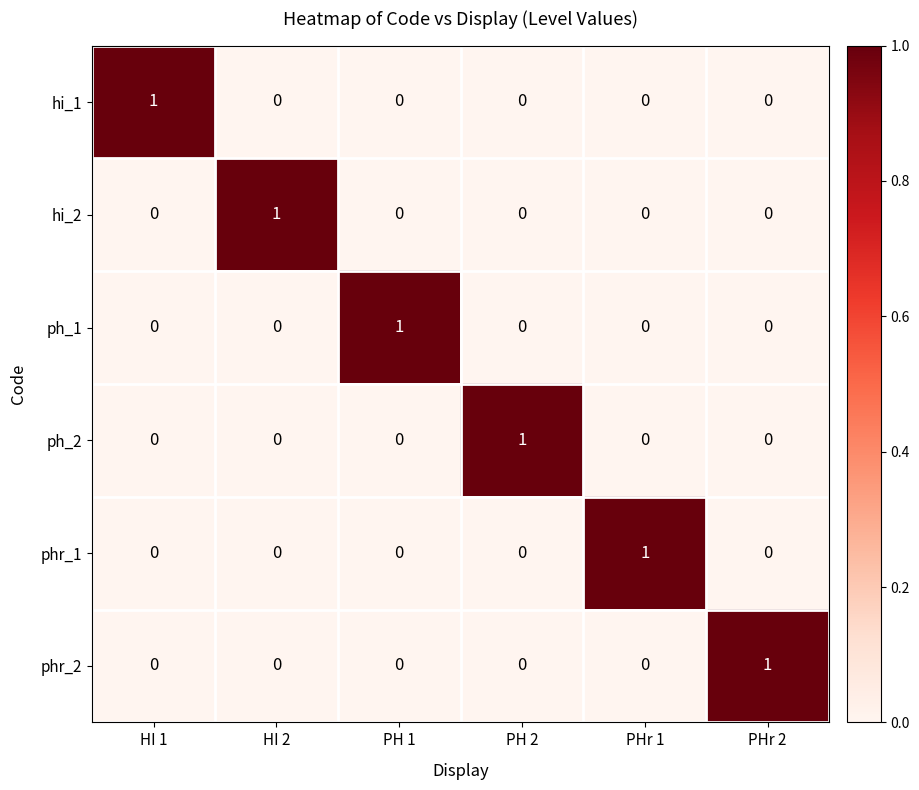

At how many categories does at least one series exceed 0?

6